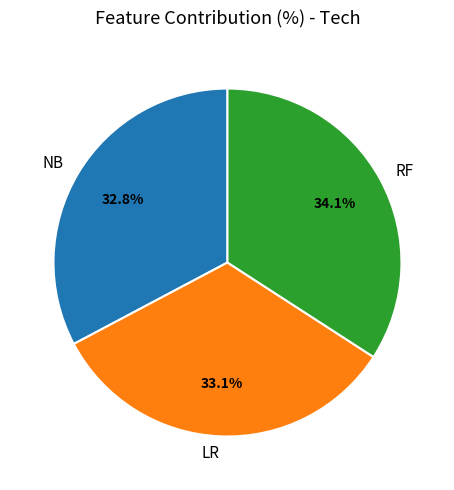

To the nearest percent, what percentage of the pie is LR?

33%